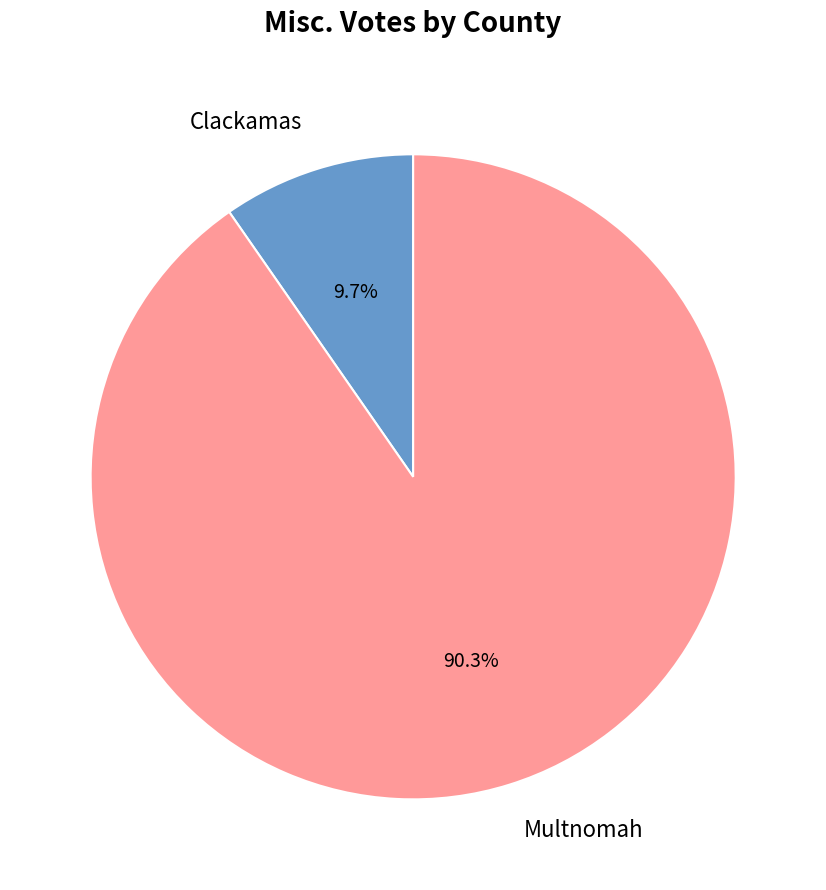

How many slices are in this pie chart?

2